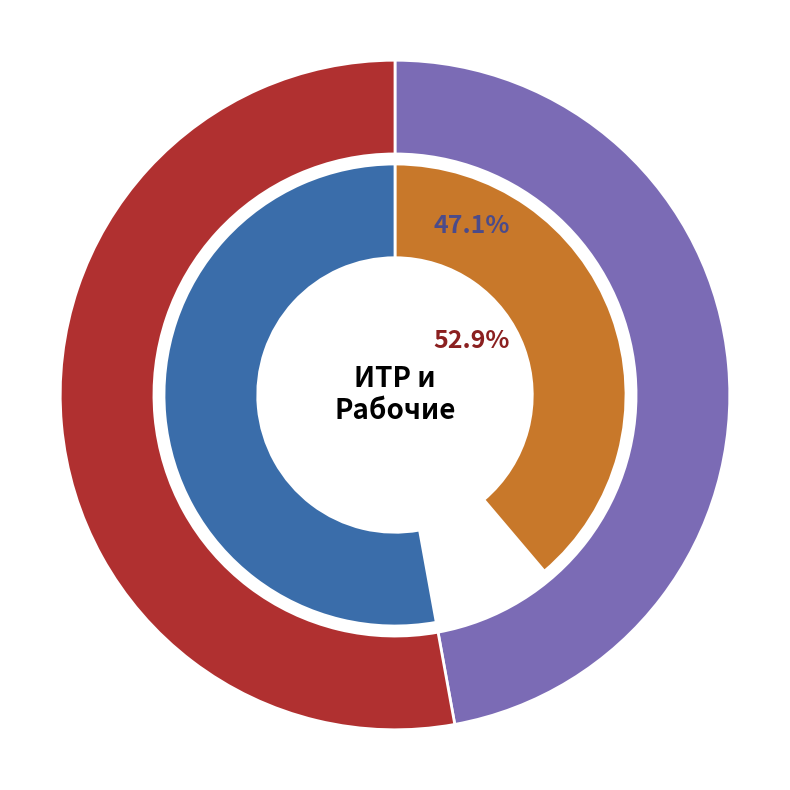

Does Рабочий account for over 50% of the chart?

Yes